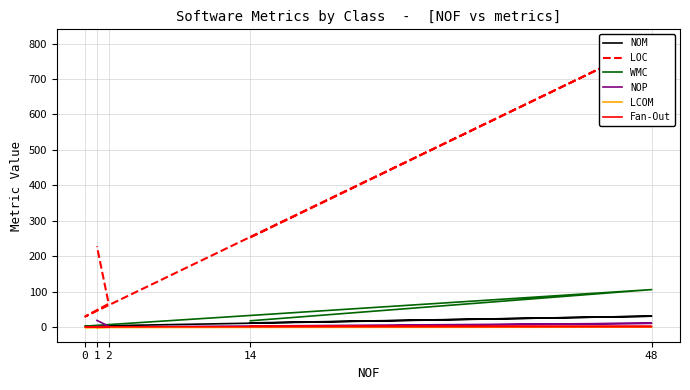

Where is the first local maximum for WMC?

48